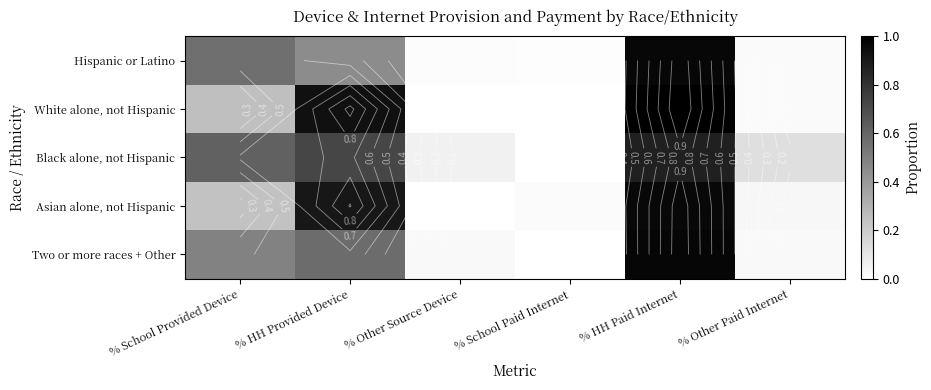

The value of Asian alone, not Hispanic at % School Provided Device is 0.2. True or false?

True